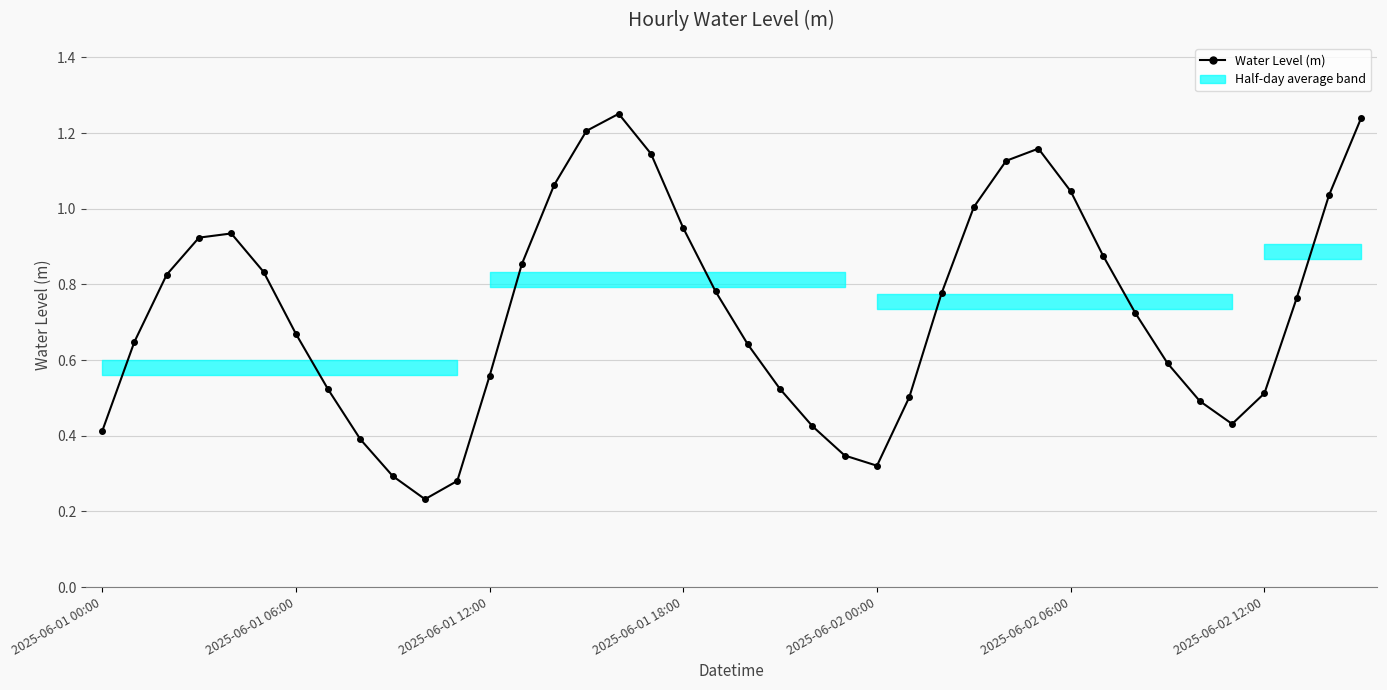

What is the sum of all values?

29.3